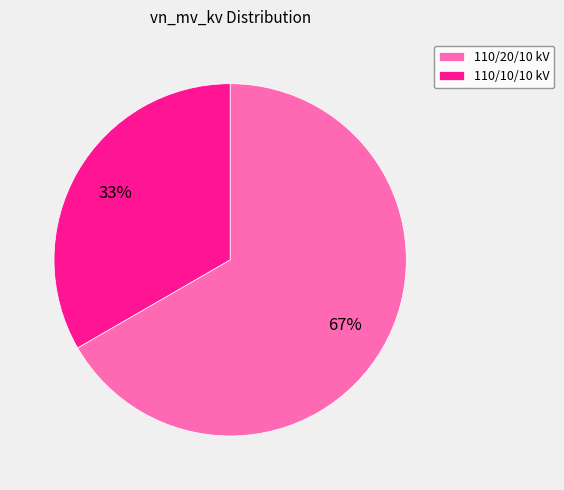

To the nearest percent, what is the combined percentage of 110/20/10 kV and 110/10/10 kV?

100%